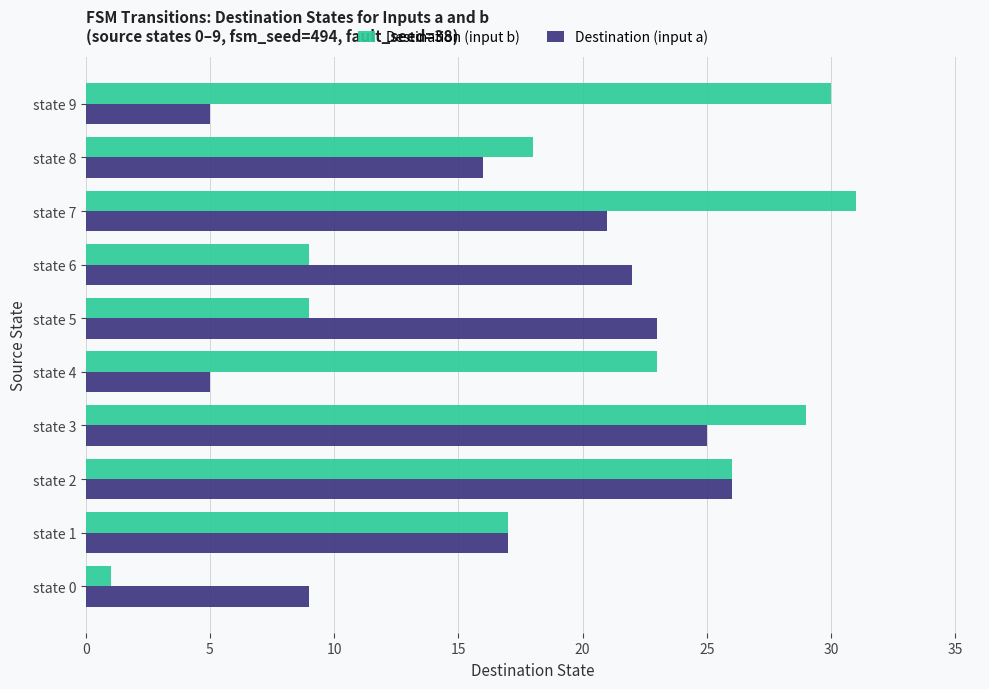

At which category is the sum across all series the highest?

state 3